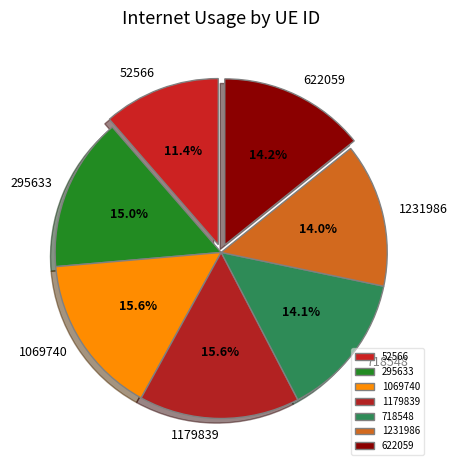

What is the total percentage of 1179839 and 52566?

27.0%